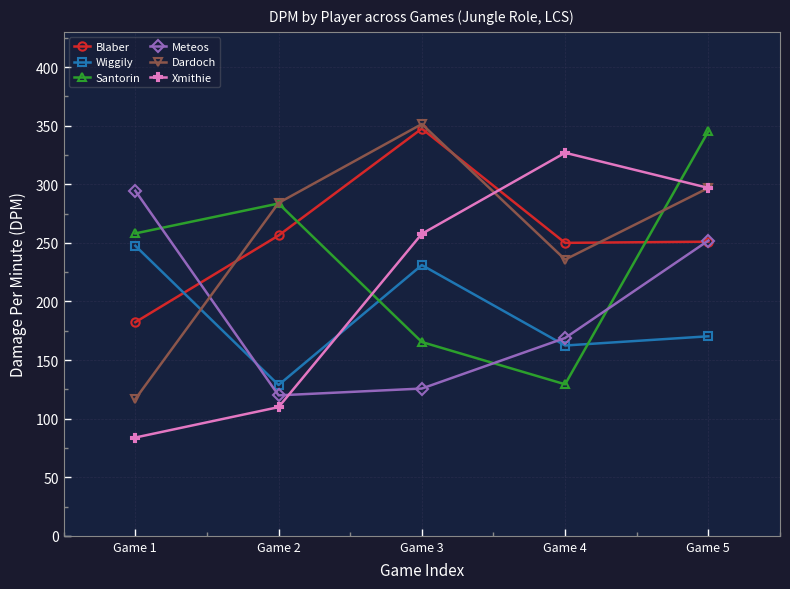

At which category does the chart reach its peak across all series?

Game 3